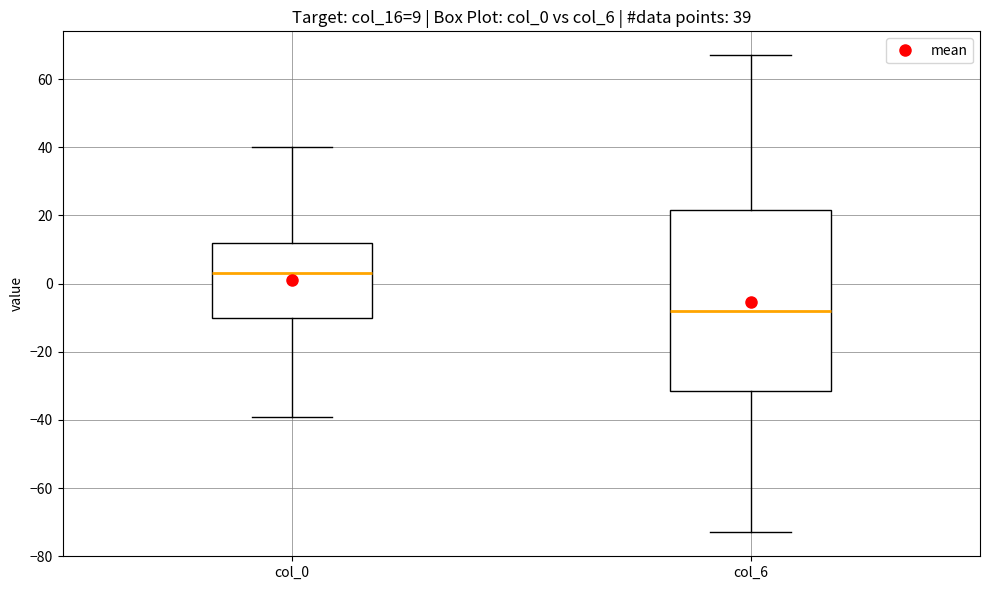

Which box's median line is the highest?

col_0